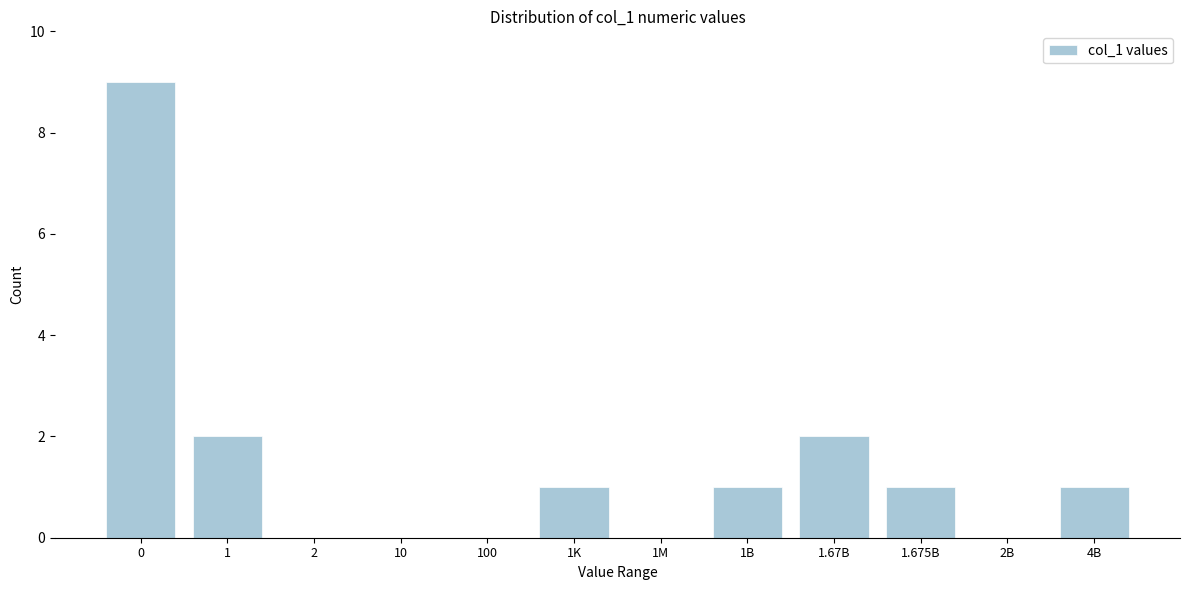

Reading right to left, what are all the values shown in this chart?

4B=1	2B=0	1.675B=1	1.67B=2	1B=1	1M=0	1K=1	100=0	10=0	2=0	1=2	0=9